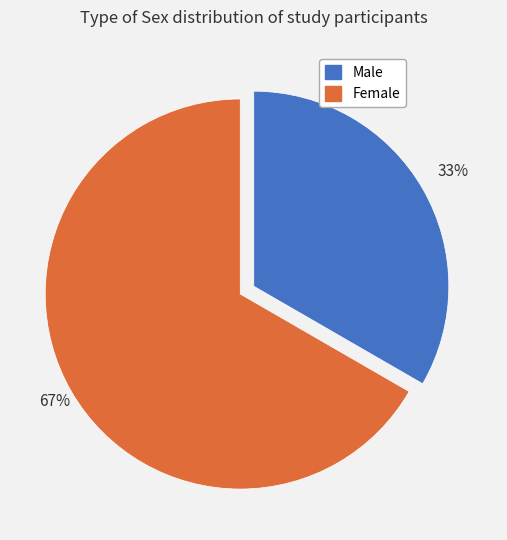

Between Female and Male, which is larger?

Female